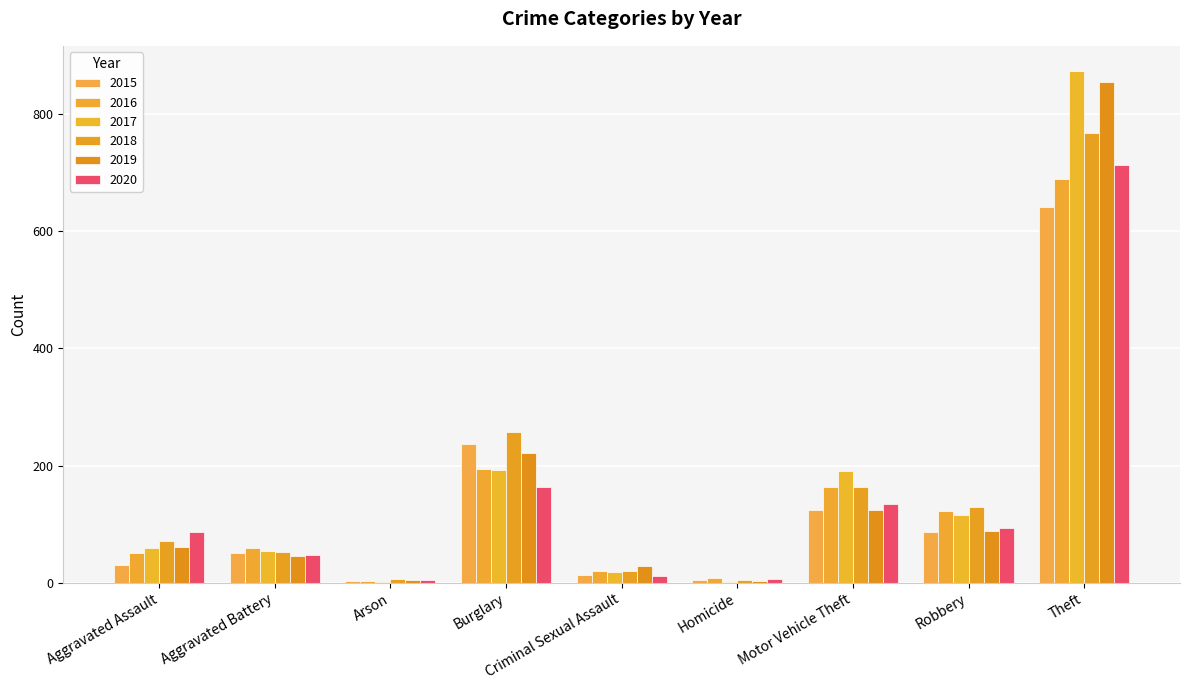

What is the average value of the 2019 series?

159